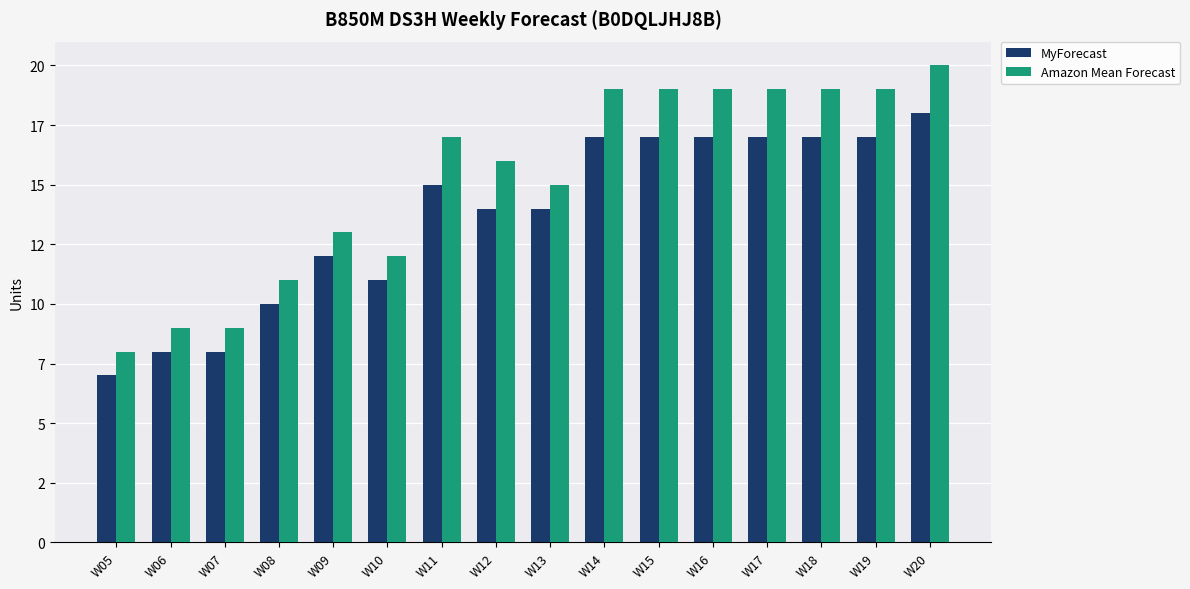

What is the difference between the maximum and minimum values in the Amazon Mean Forecast series?

12